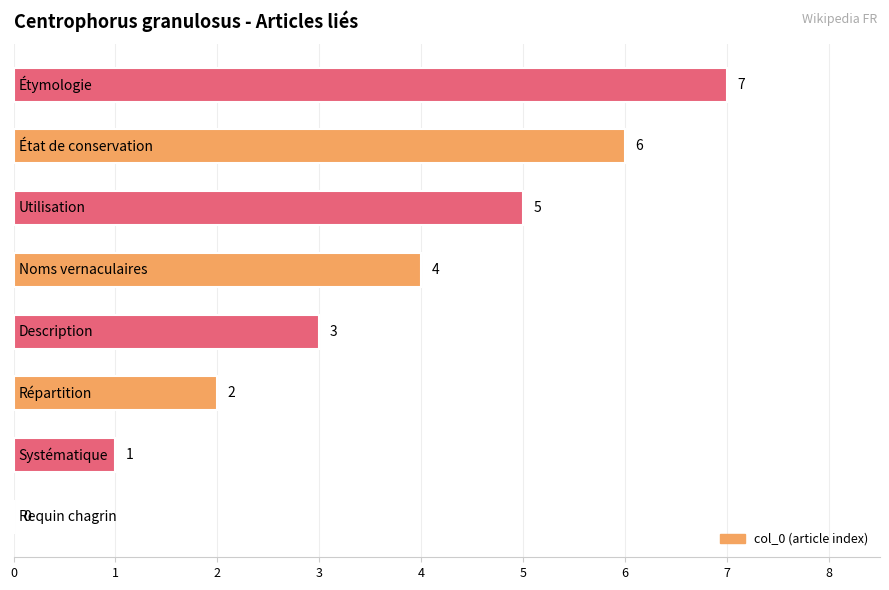

What is the sum of all values?

28